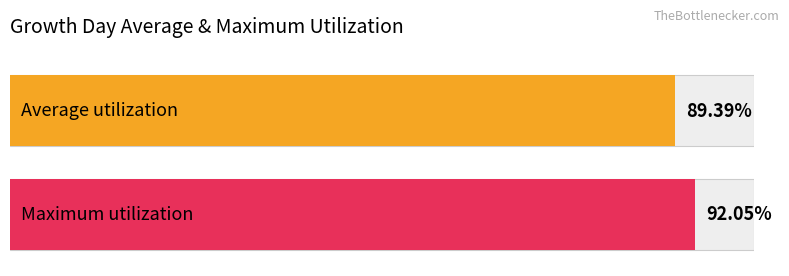

What is the highest value of the MaximumValue series?

100